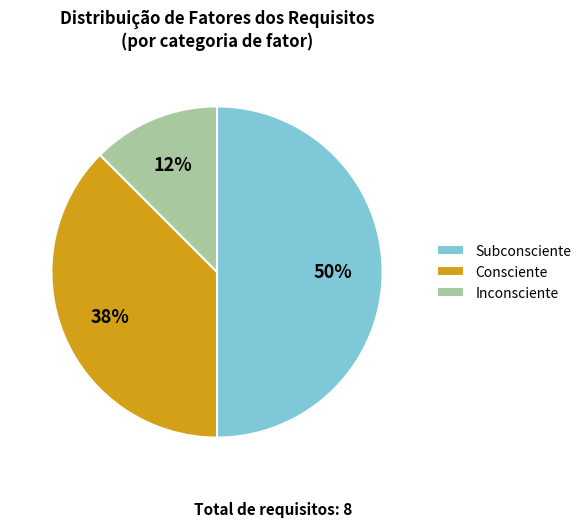

True or false: Subconsciente accounts for 36% of the total.

False